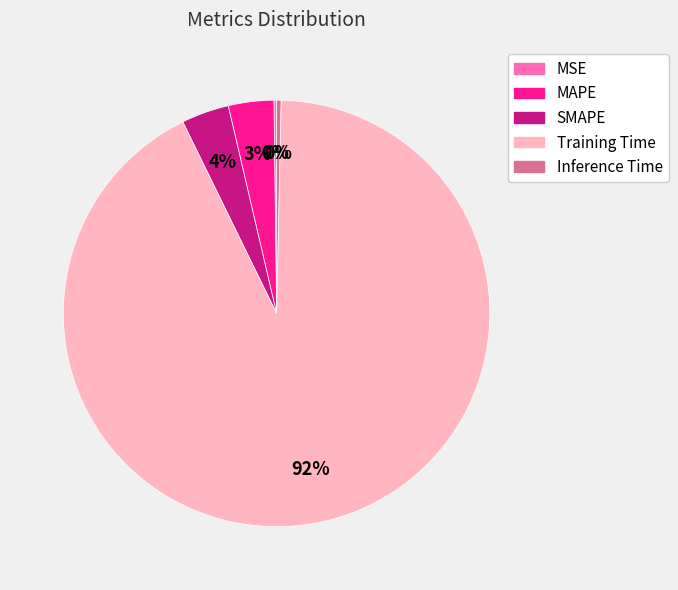

To the nearest percent, what percentage of the pie is MAPE?

3%